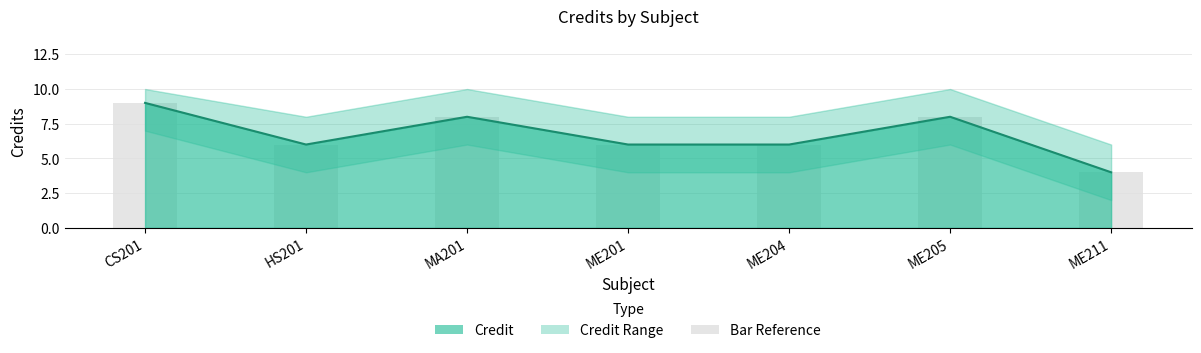

List the labels in order of value, largest first.

CS201, MA201, ME205, HS201, ME201, ME204, ME211